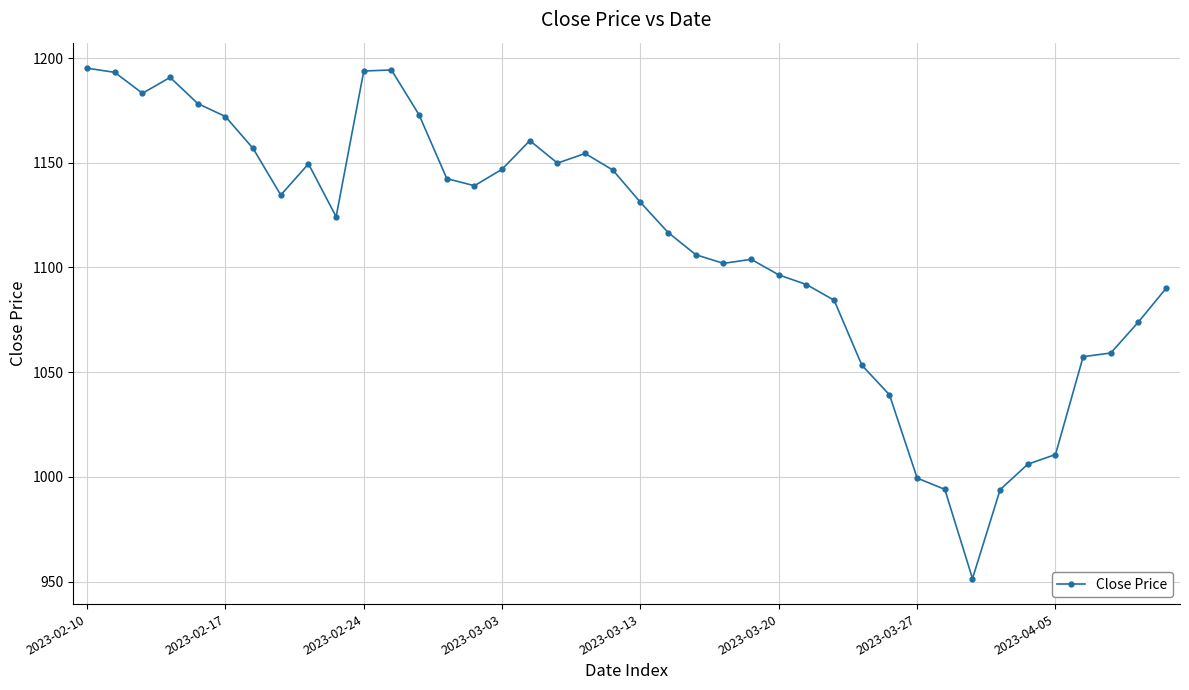

What is the smallest value displayed?

951.4